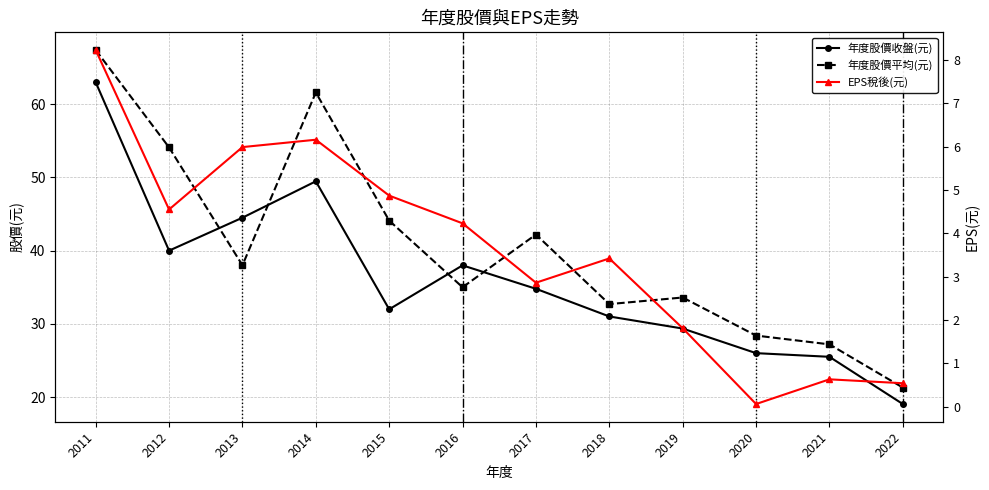

Between 2019 and 2018, which is larger?

2018